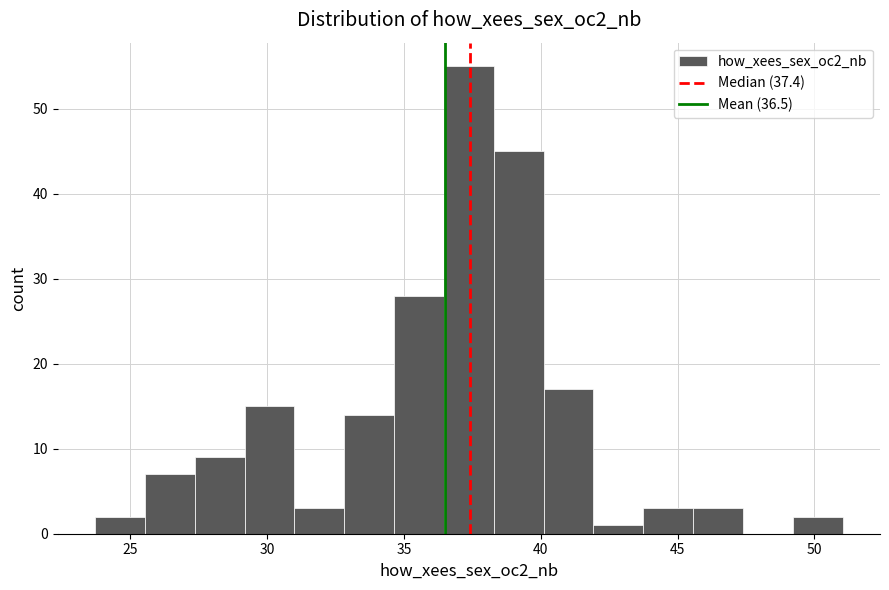

Around what value on the x-axis is the tallest bar? Give the approximate position of its centre, as read against the axis.

37.5